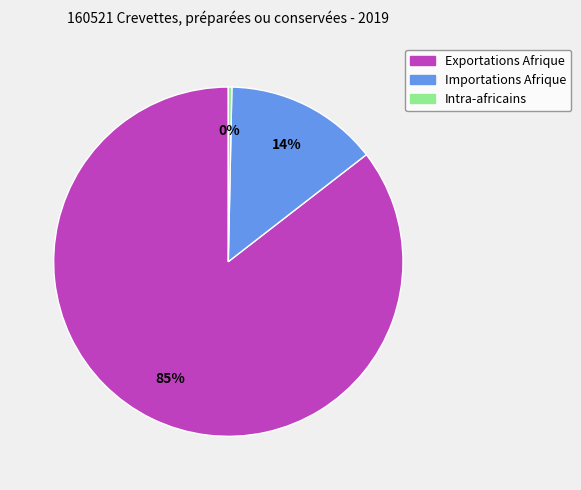

Is there any slice that represents more than half of the pie?

Yes